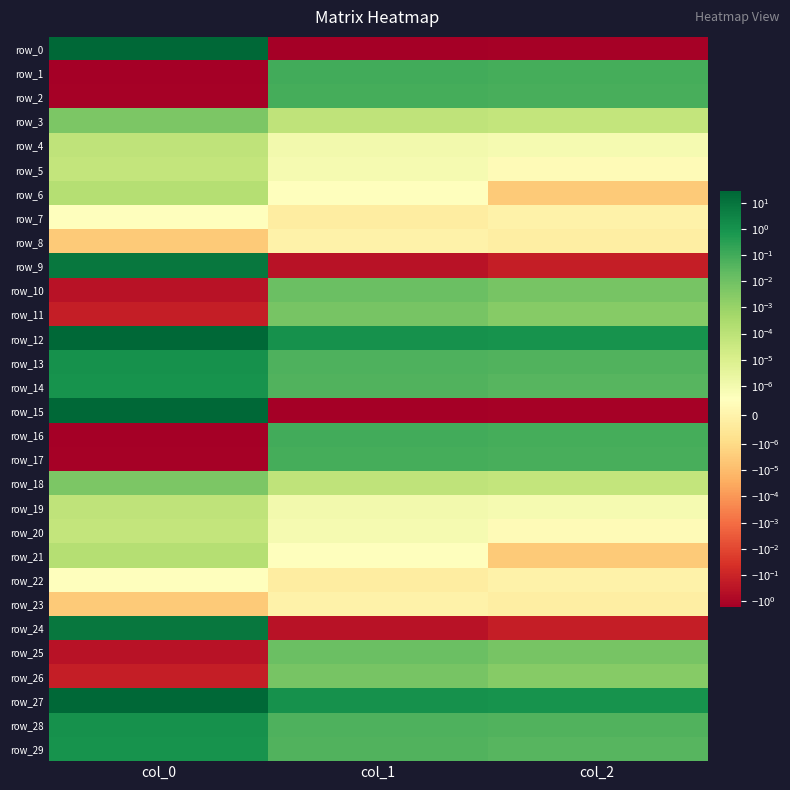

Rank the series at col_2 from lowest to highest value.

row_15, row_0, row_24, row_9, row_6, row_21, row_8, row_23, row_7, row_22, row_20, row_5, row_19, row_4, row_18, row_3, row_11, row_26, row_10, row_25, row_29, row_14, row_28, row_13, row_2, row_17, row_1, row_16, row_27, row_12